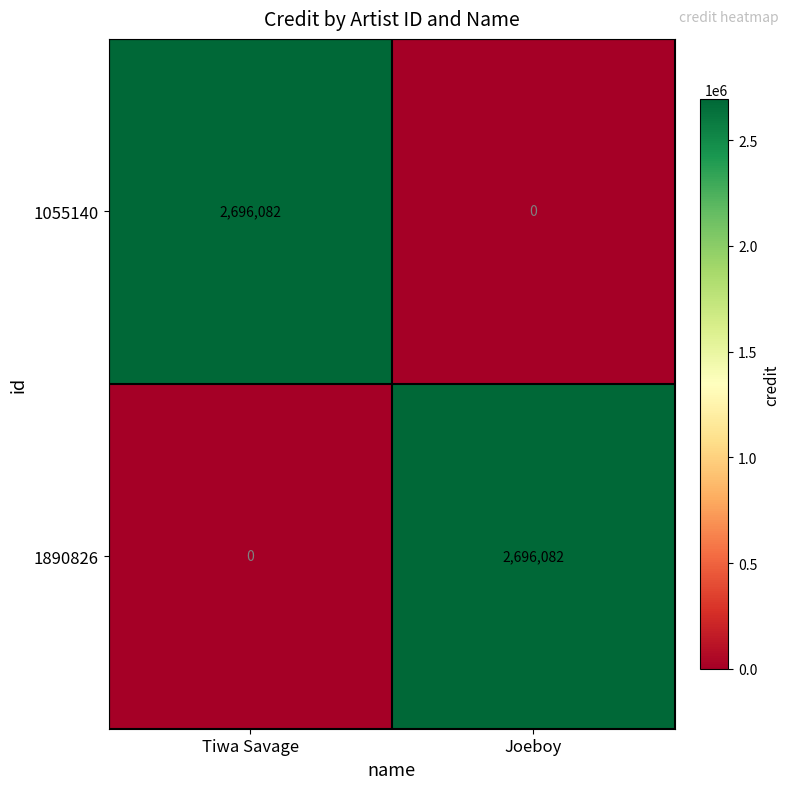

What is the difference between the 1055140 values at Joeboy and Tiwa Savage?

2696082